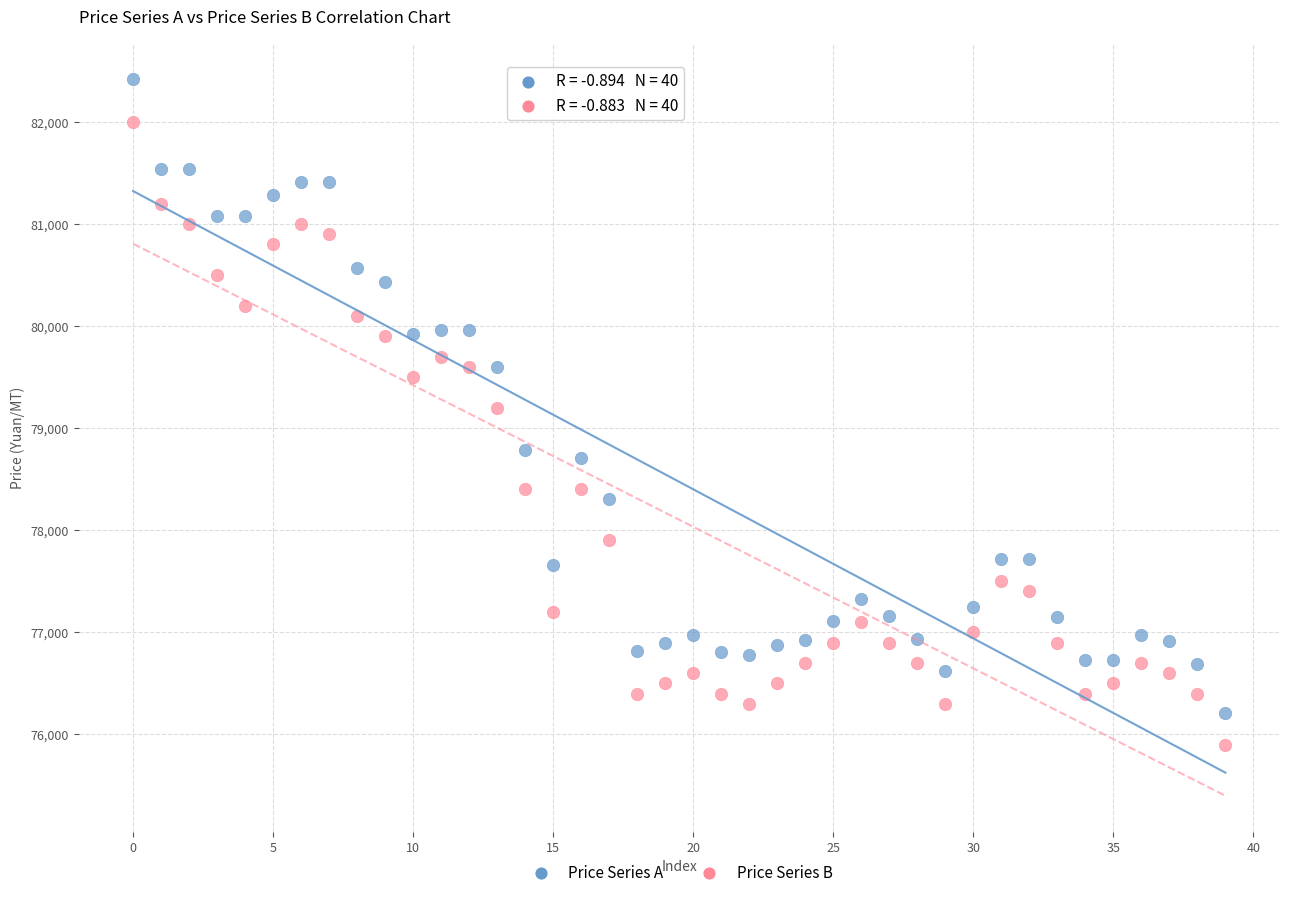

Which series contains the lowest Y value?

Price Series B